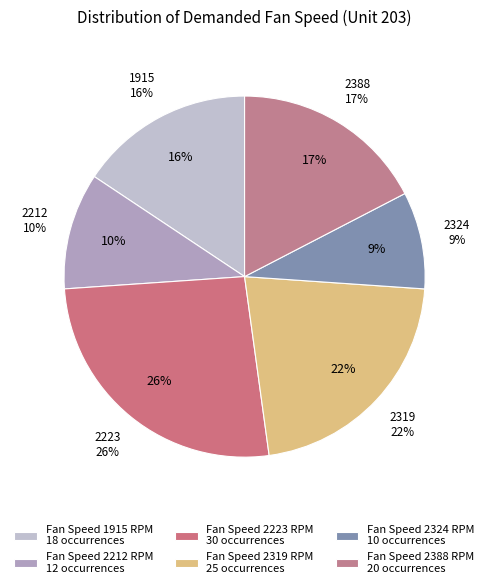

The 2223 slice represents 31% of the pie. True or false?

False